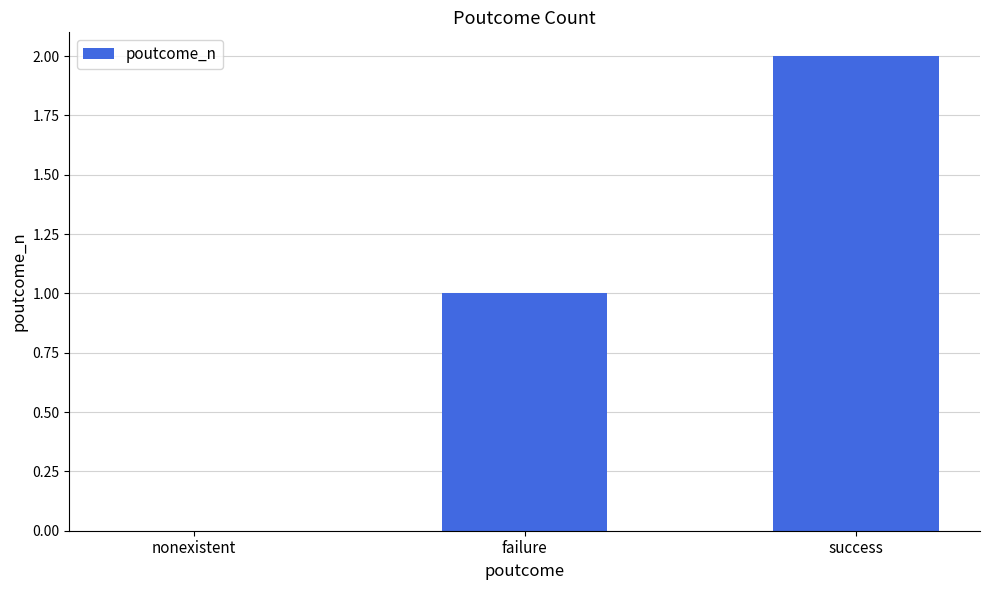

At which category does the chart reach its peak across all series?

success